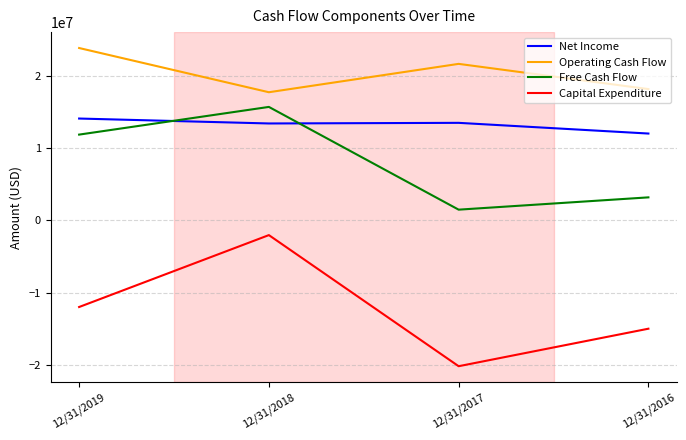

Between 12/31/2018 and 12/31/2016, which series saw the biggest shift?

Capital Expenditure